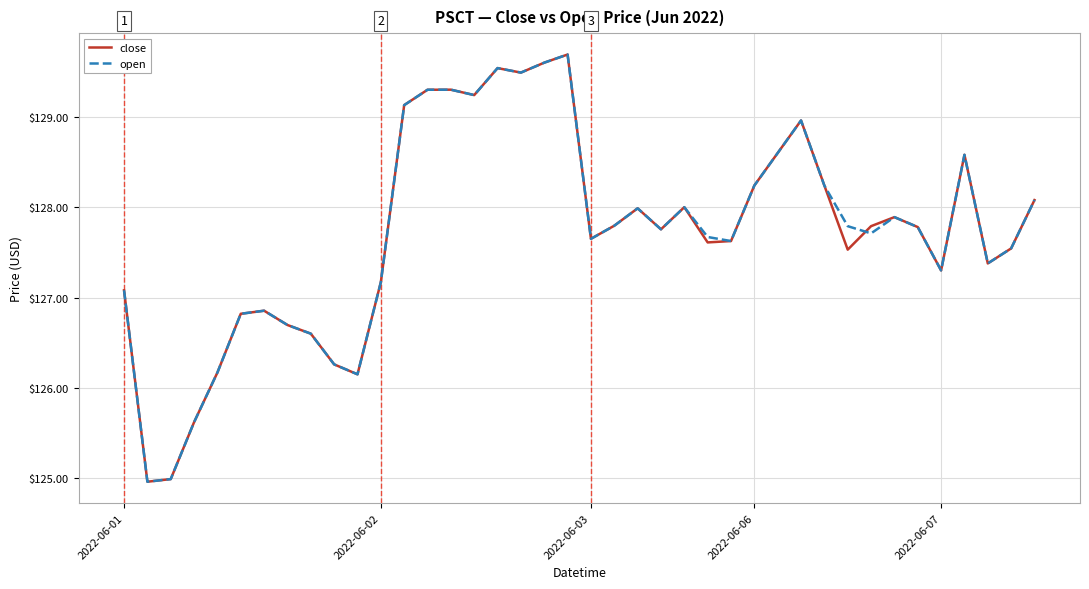

Reading right to left, transcribe all the data shown in this chart.

close: 128.1	127.5	127.4	128.6	127.3	127.8	127.9	127.8	127.5	128.2	129.0	128.6	128.2	127.6	127.6	128.0	127.8	128.0	127.8	127.7	129.7	129.6	129.5	129.5	129.2	129.3	129.3	129.1	127.2	126.2	126.3	126.6	126.7	126.9	126.8	126.2	125.6	125.0	125.0	127.1
open: 128.1	127.5	127.4	128.6	127.3	127.8	127.9	127.7	127.8	128.2	129.0	128.6	128.2	127.6	127.7	128.0	127.8	128.0	127.8	127.7	129.7	129.6	129.5	129.5	129.2	129.3	129.3	129.1	127.2	126.2	126.3	126.6	126.7	126.9	126.8	126.2	125.6	125.0	125.0	127.1